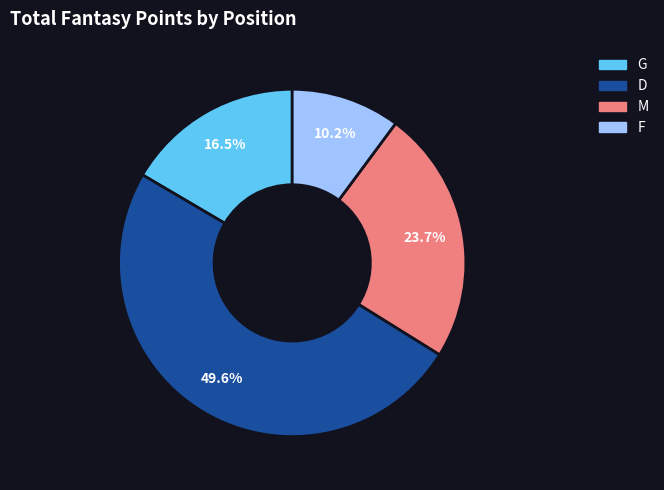

Is there any slice that represents more than half of the pie?

No